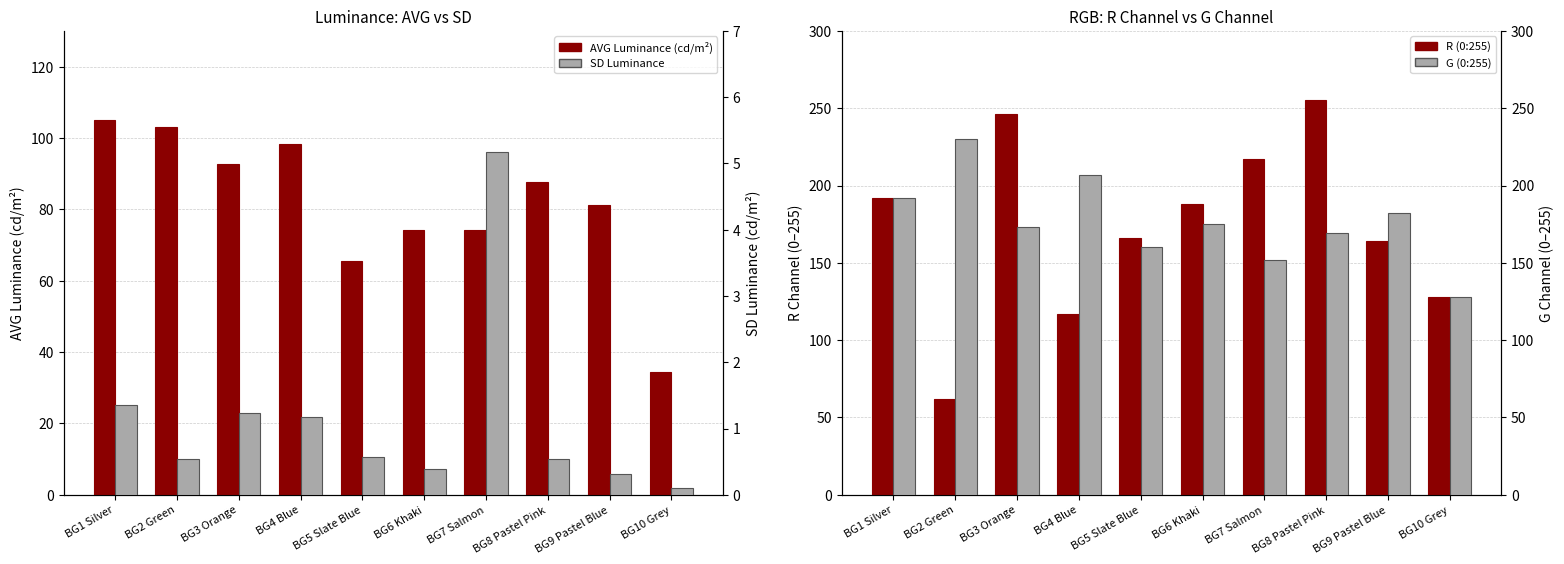

Reading left to right, extract all data points from this chart.

AVG Luminance (cd/m2): BG1 Silver=105.0	BG2 Green=103.0	BG3 Orange=92.8	BG4 Blue=98.3	BG5 Slate Blue=65.4	BG6 Khaki=74.1	BG7 Salmon=74.2	BG8 Pastel Pink=87.5	BG9 Pastel Blue=81.3	BG10 Grey=34.3
R (0:255): BG1 Silver=192.0	BG2 Green=62.0	BG3 Orange=246.0	BG4 Blue=117.0	BG5 Slate Blue=166.0	BG6 Khaki=188.0	BG7 Salmon=217.0	BG8 Pastel Pink=255.0	BG9 Pastel Blue=164.0	BG10 Grey=128.0
SD Luminance: BG1 Silver=1.4	BG2 Green=0.5	BG3 Orange=1.2	BG4 Blue=1.2	BG5 Slate Blue=0.6	BG6 Khaki=0.4	BG7 Salmon=5.2	BG8 Pastel Pink=0.5	BG9 Pastel Blue=0.3	BG10 Grey=0.1
G (0:255): BG1 Silver=192.0	BG2 Green=230.0	BG3 Orange=173.0	BG4 Blue=207.0	BG5 Slate Blue=160.0	BG6 Khaki=175.0	BG7 Salmon=152.0	BG8 Pastel Pink=169.0	BG9 Pastel Blue=182.0	BG10 Grey=128.0